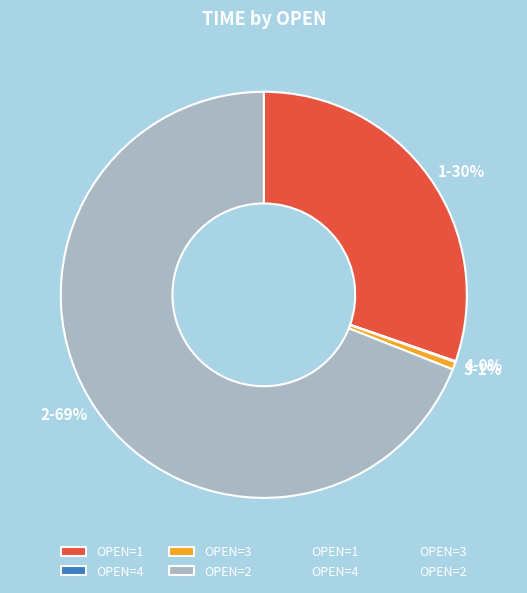

To the nearest percent, what is the average slice percentage?

25%